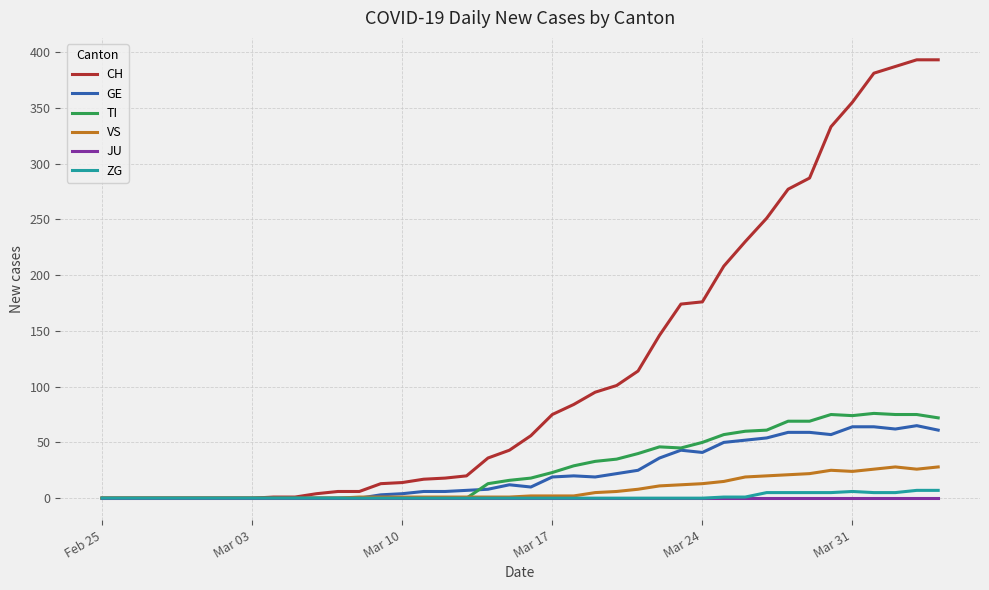

How many values in the TI series are below 18?

20